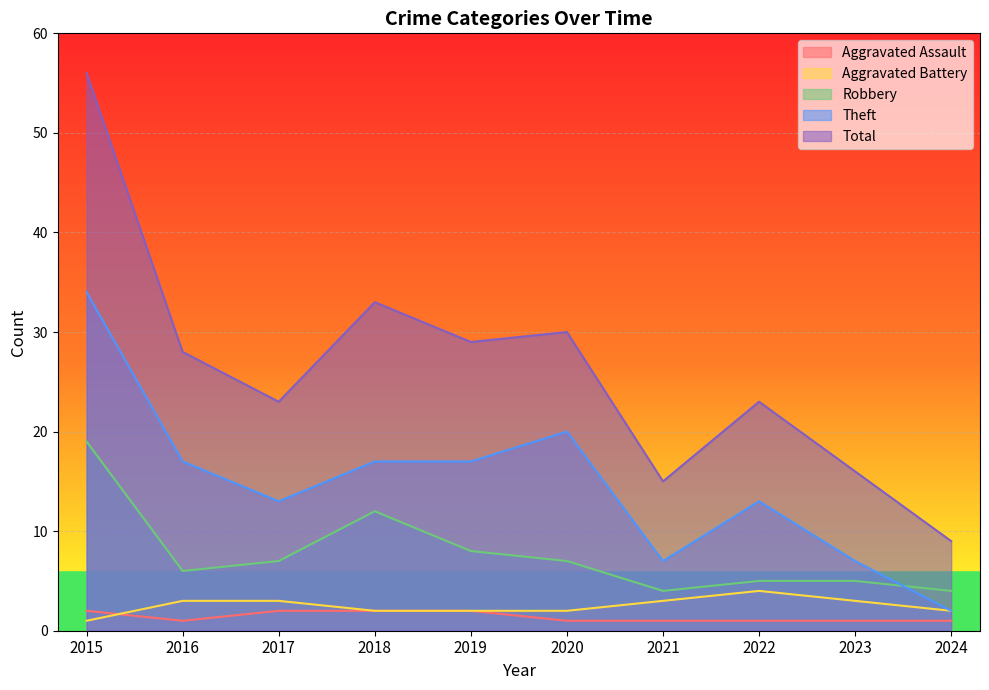

Where is the first local minimum for Aggravated Assault?

2016